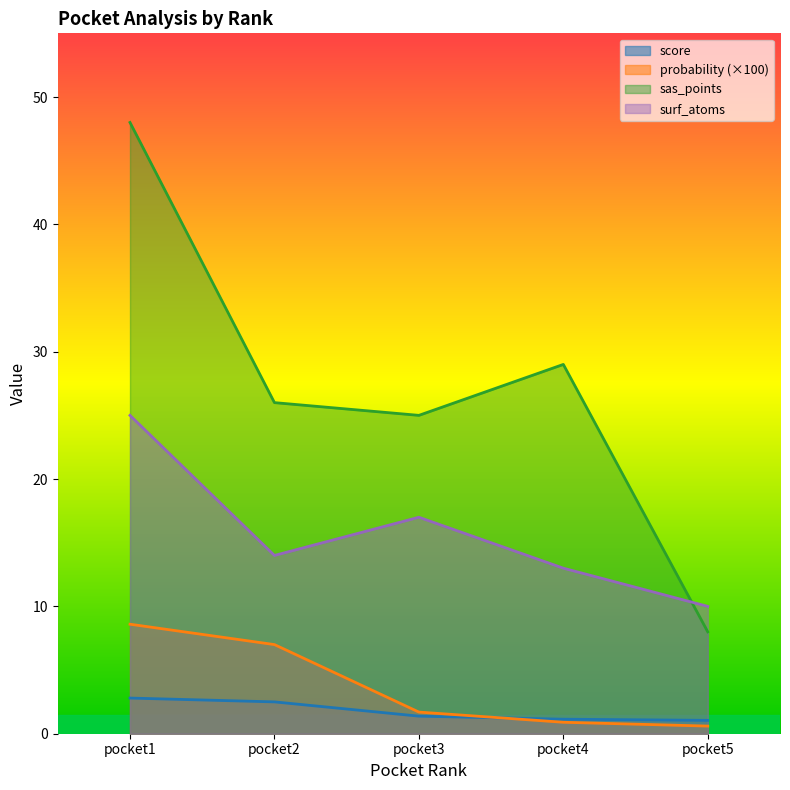

True or false: sas_points has a value of 42.1 at pocket4.

False